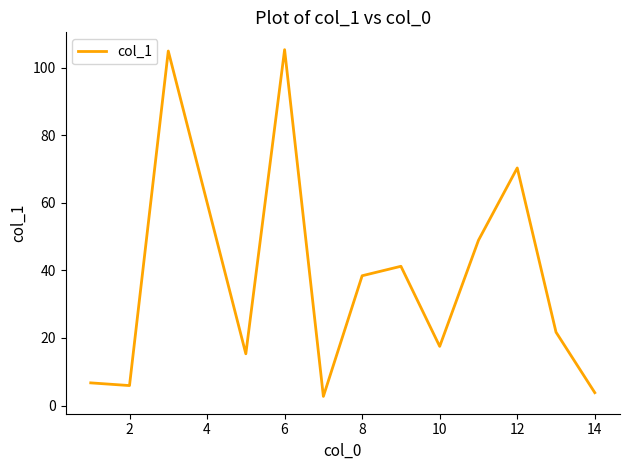

What is the minimum value shown in the chart?

2.7